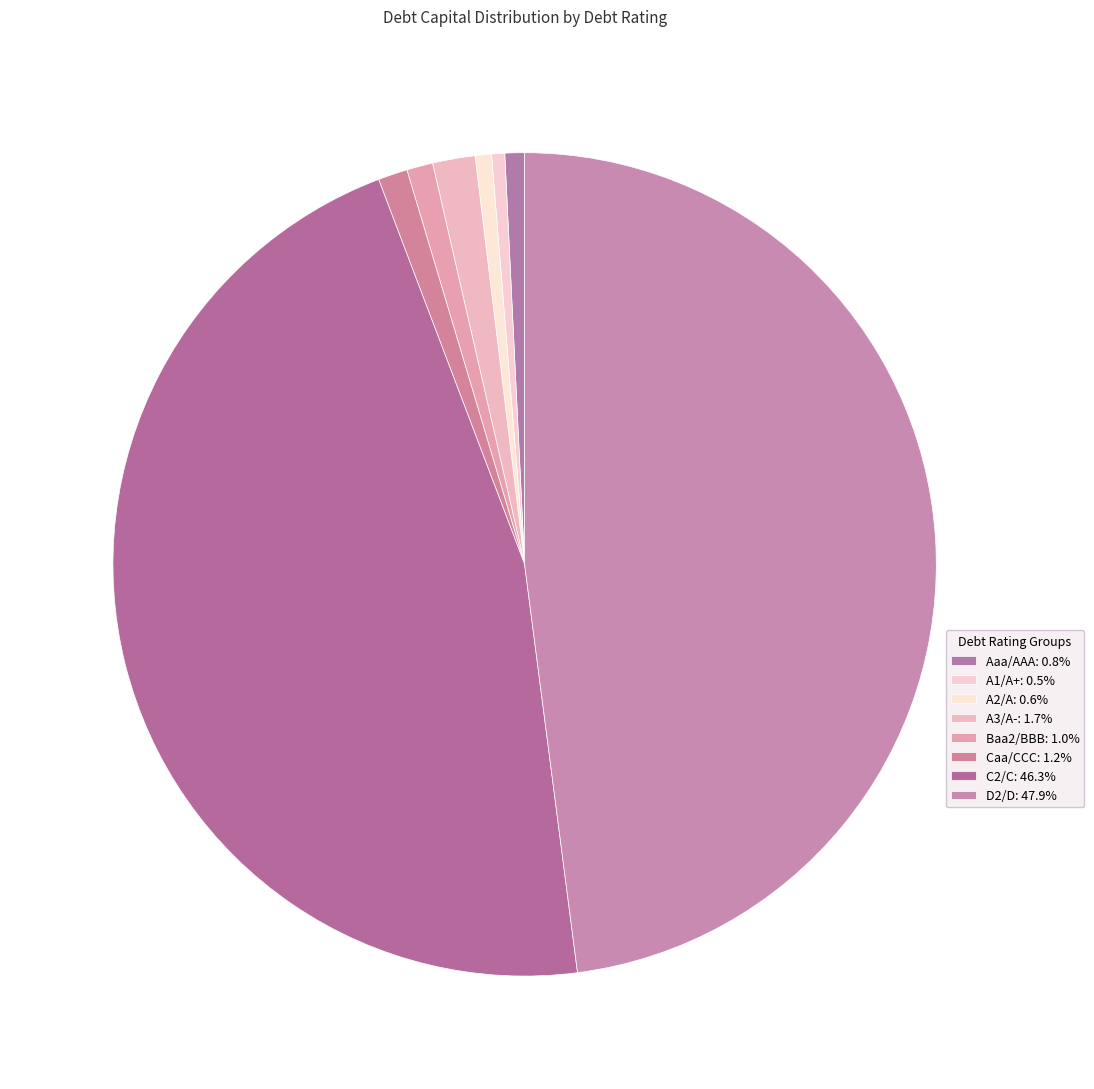

Count the number of slices in the pie.

8